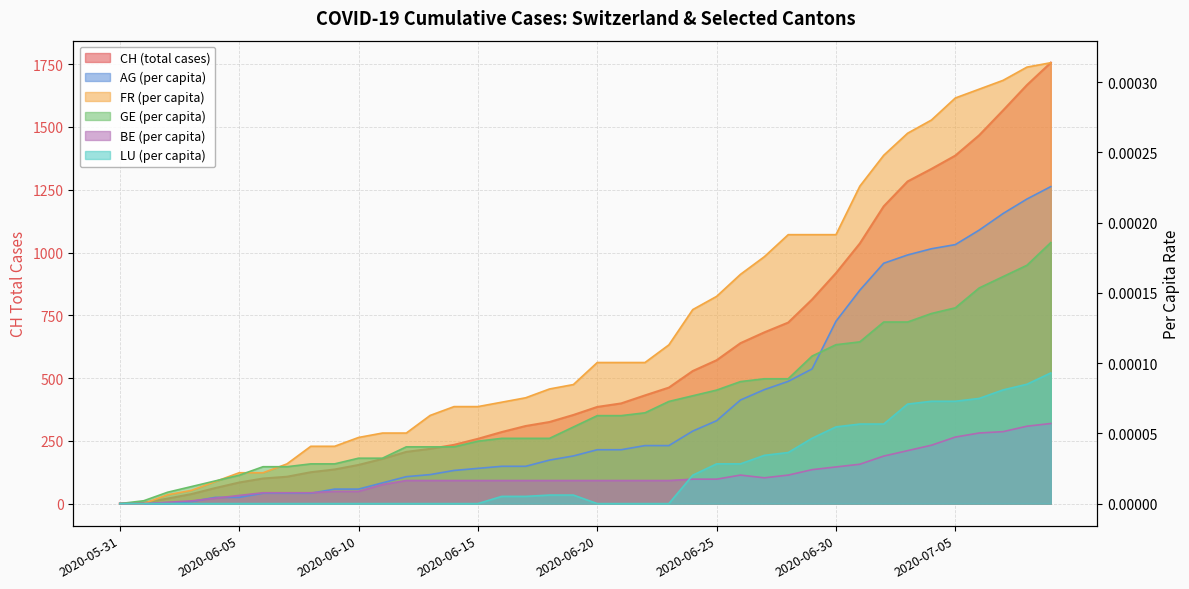

How many interior local valleys does the BE_pc series have?

1